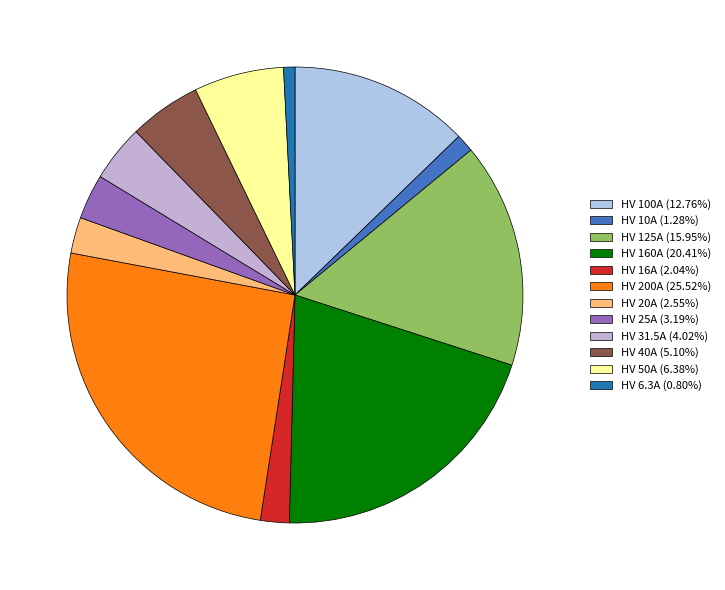

True or false: HV 31.5A accounts for 4% of the total.

True